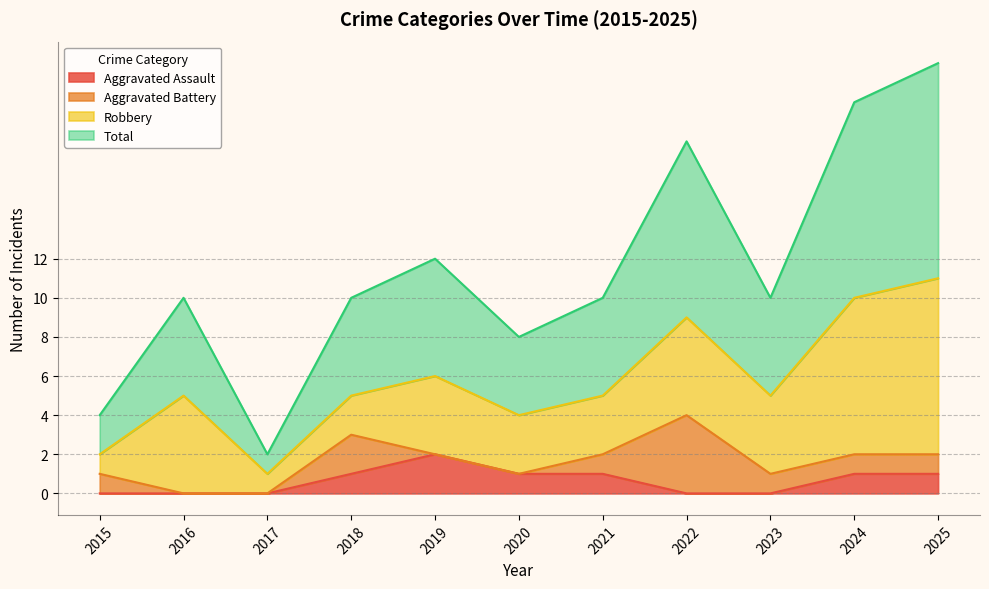

Does the chart have visible grid lines?

Yes